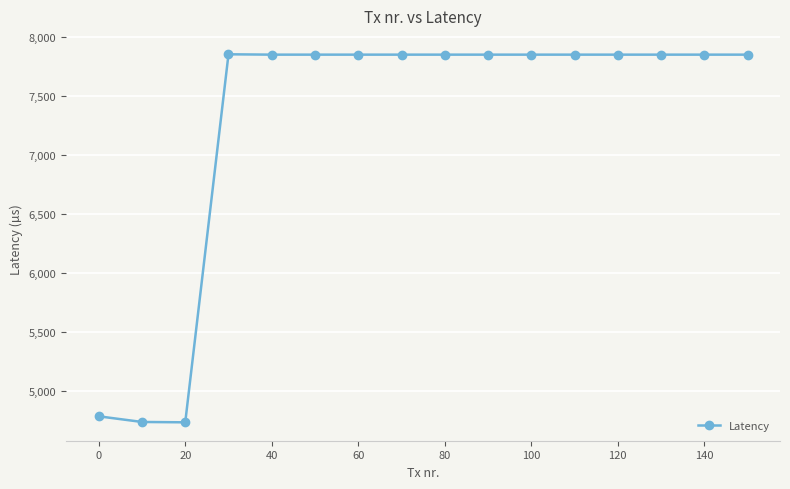

What is the value of the 3rd point from the left?

4730